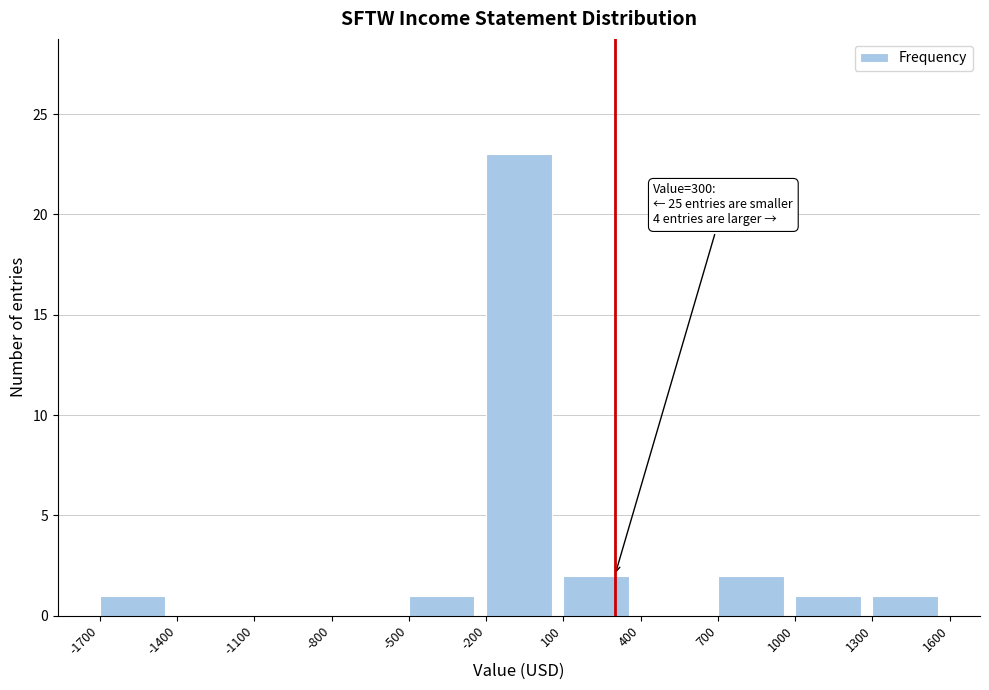

Which range on the x-axis has the tallest bar?

-200 to 100